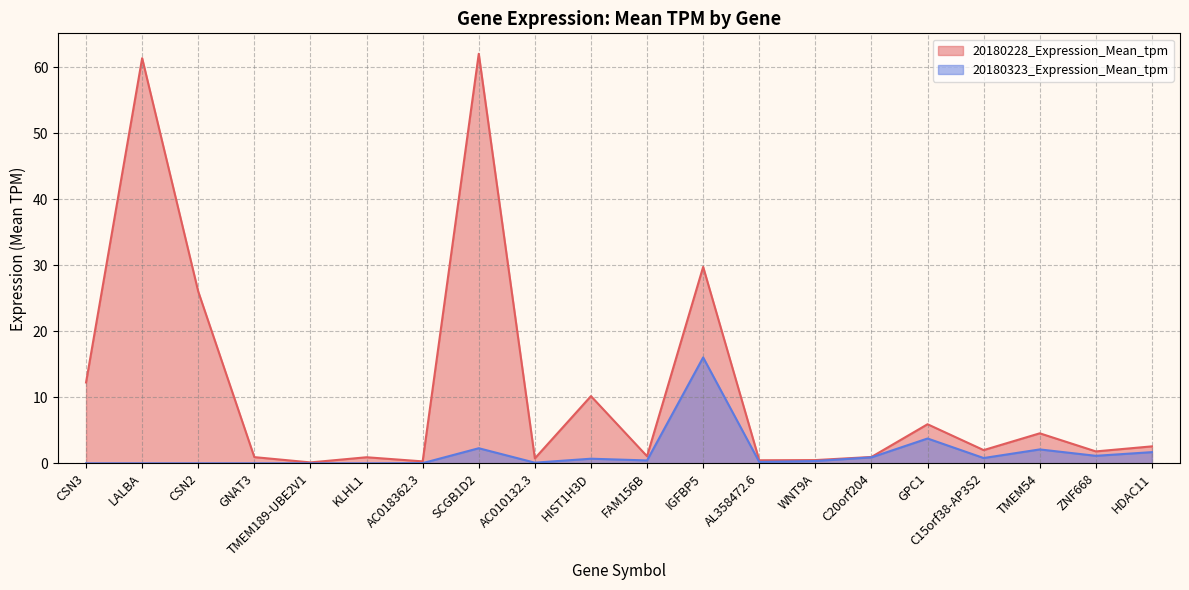

How many lines are shown in the chart?

2